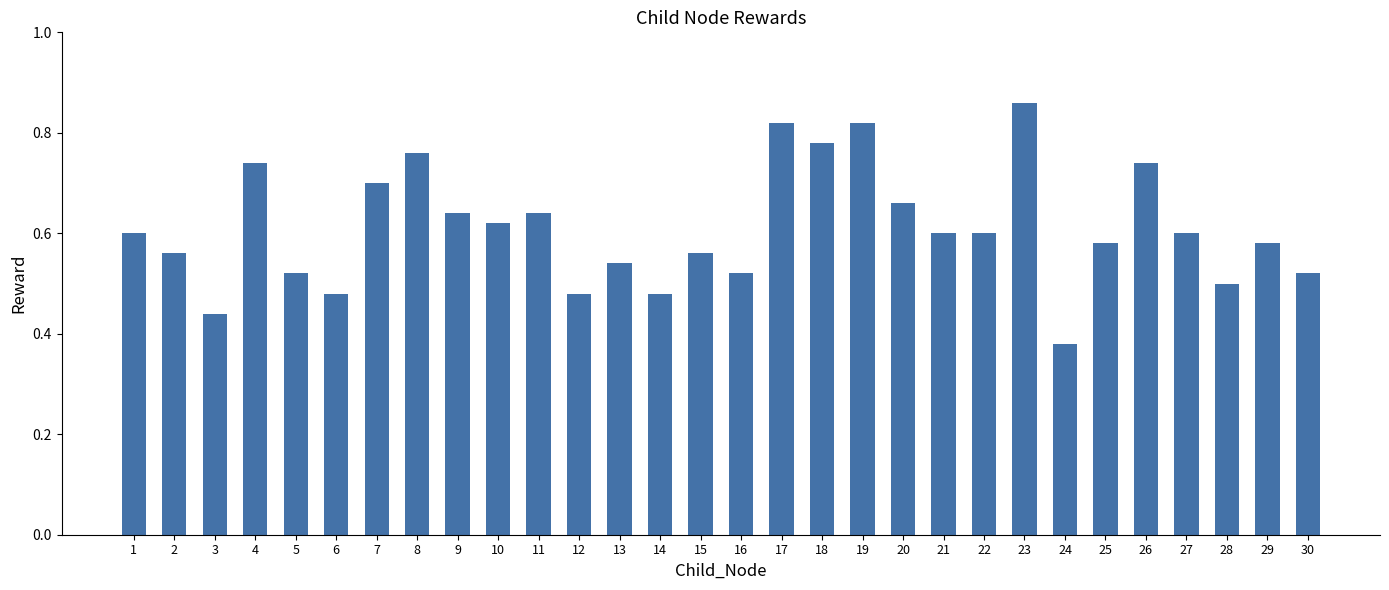

True or false: the data shows 0.9 at 15.

False